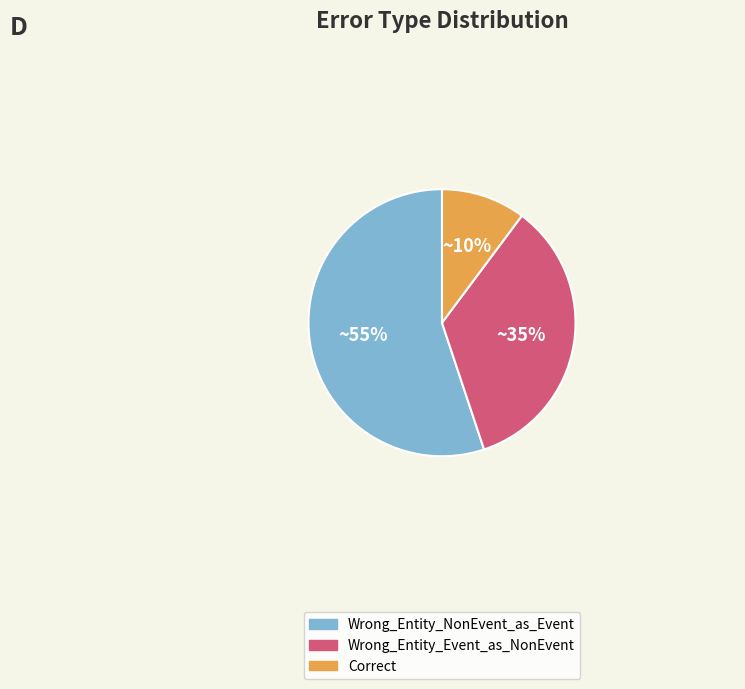

What is the smallest slice in the pie chart?

Correct